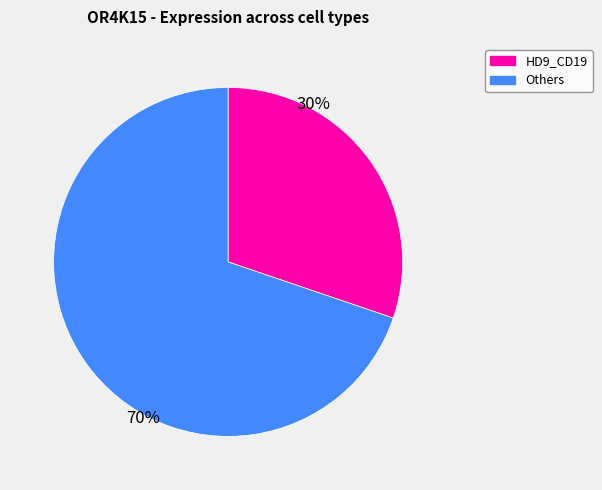

What is the smallest slice in the pie chart?

HD9_CD19